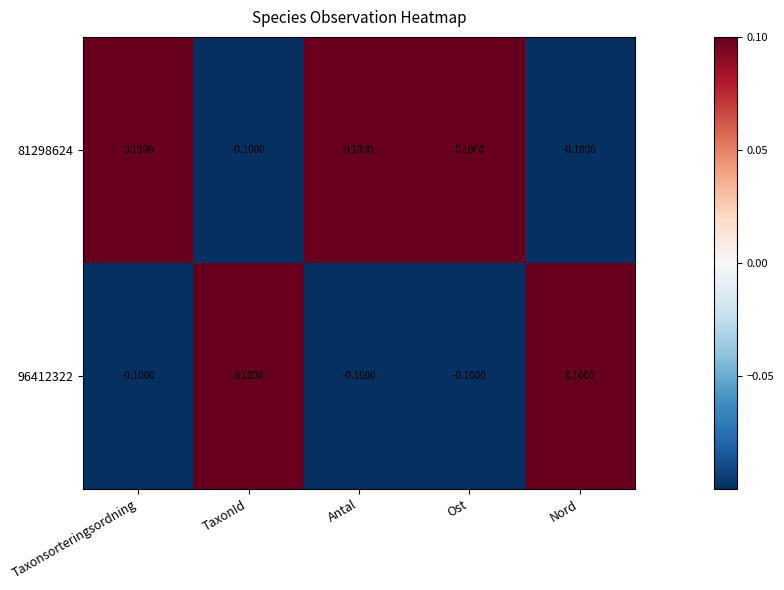

At which label does 96412322 first exceed 0?

TaxonId